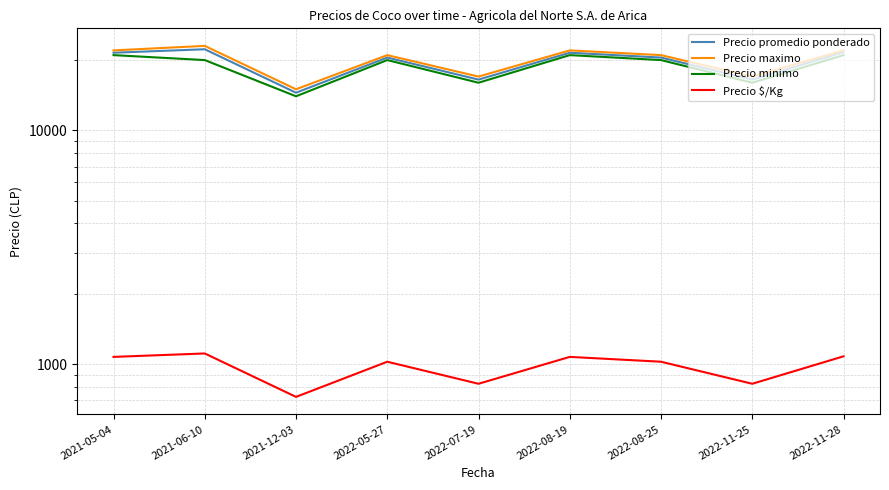

True or false: Precio minimo has more than 0 points higher than both neighbors.

True